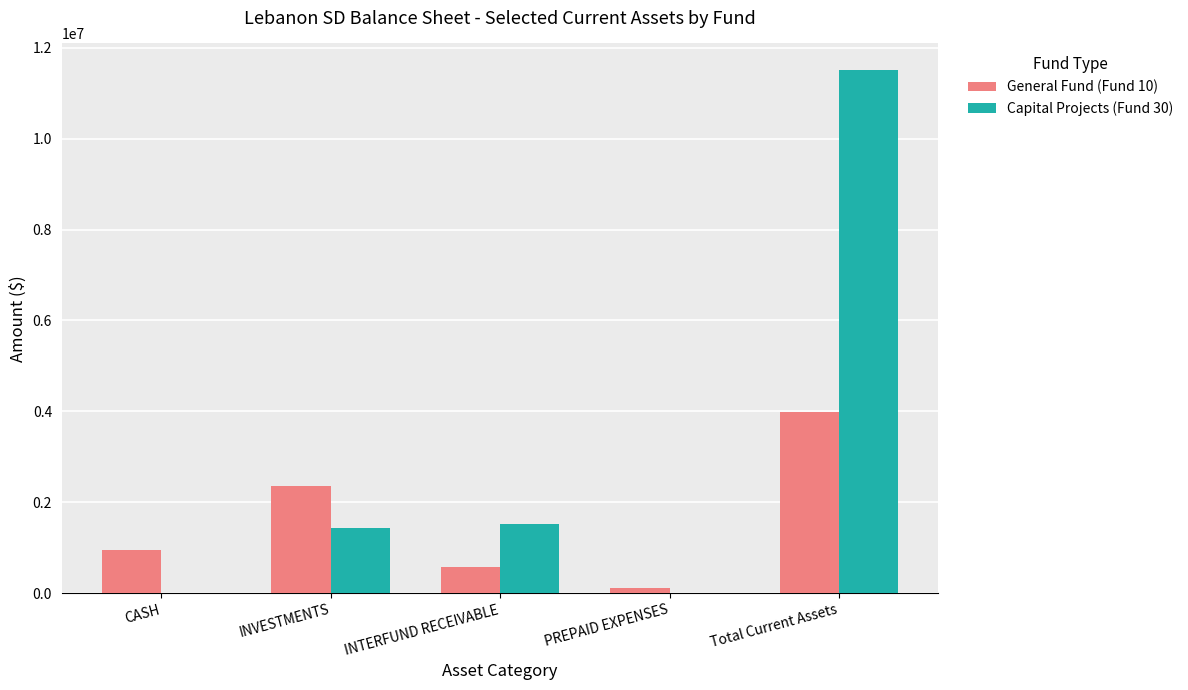

At which label does Capital Projects (Fund 30) reach its peak?

Total Current Assets